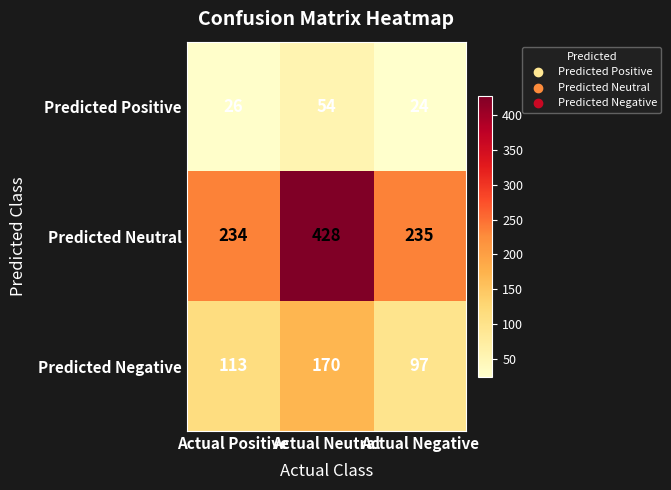

What is the sum of the Predicted Negative values at Actual Positive and Actual Negative?

210